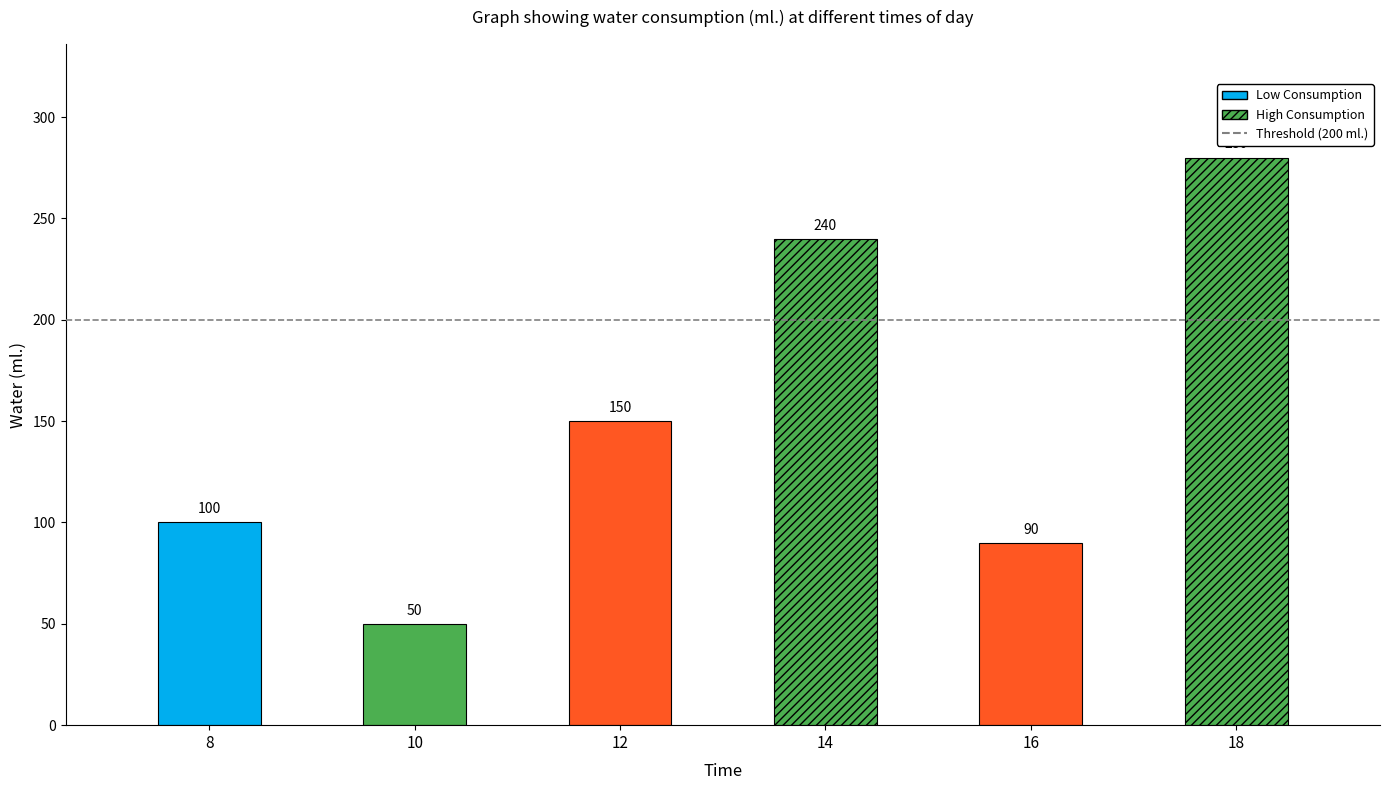

What is the value of the 6th bar from the left?

280